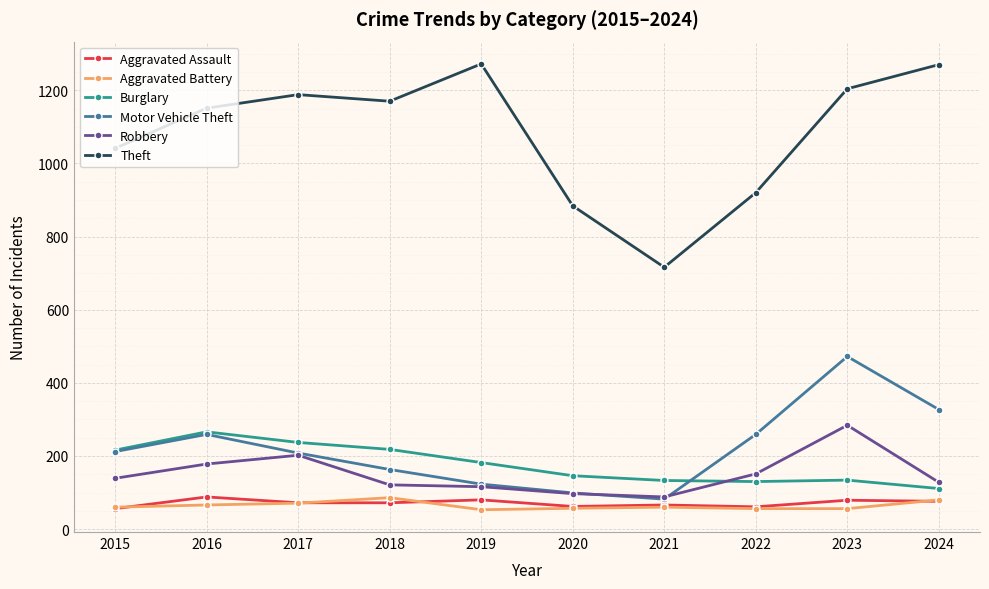

What is the value of the Theft point at the 10th from the left?

1270